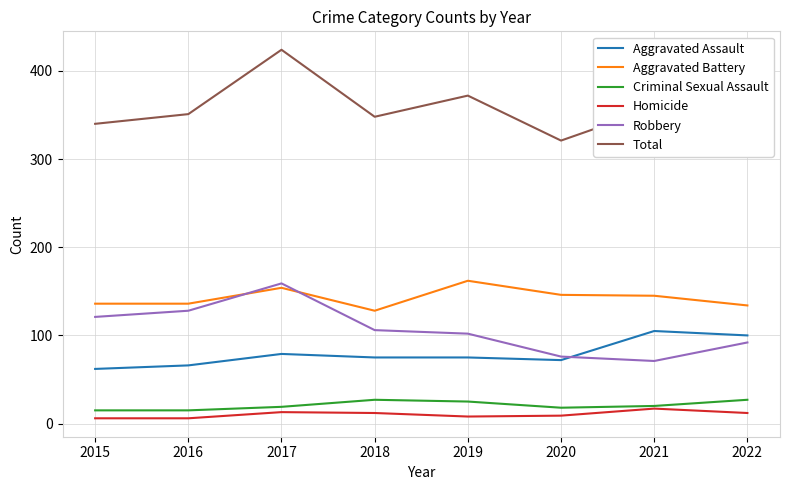

At which label does Homicide reach its peak?

2021